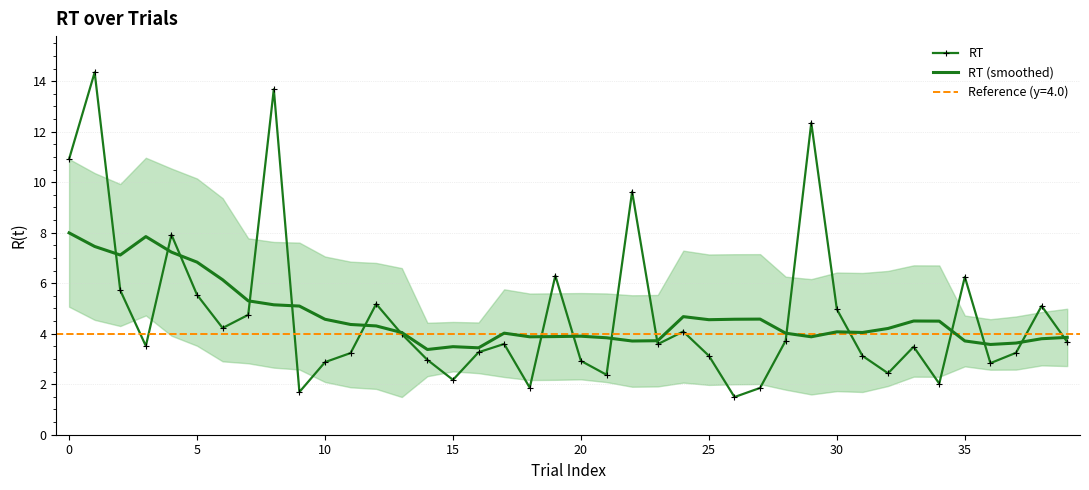

The value of RT at 30 is 5.0. True or false?

True